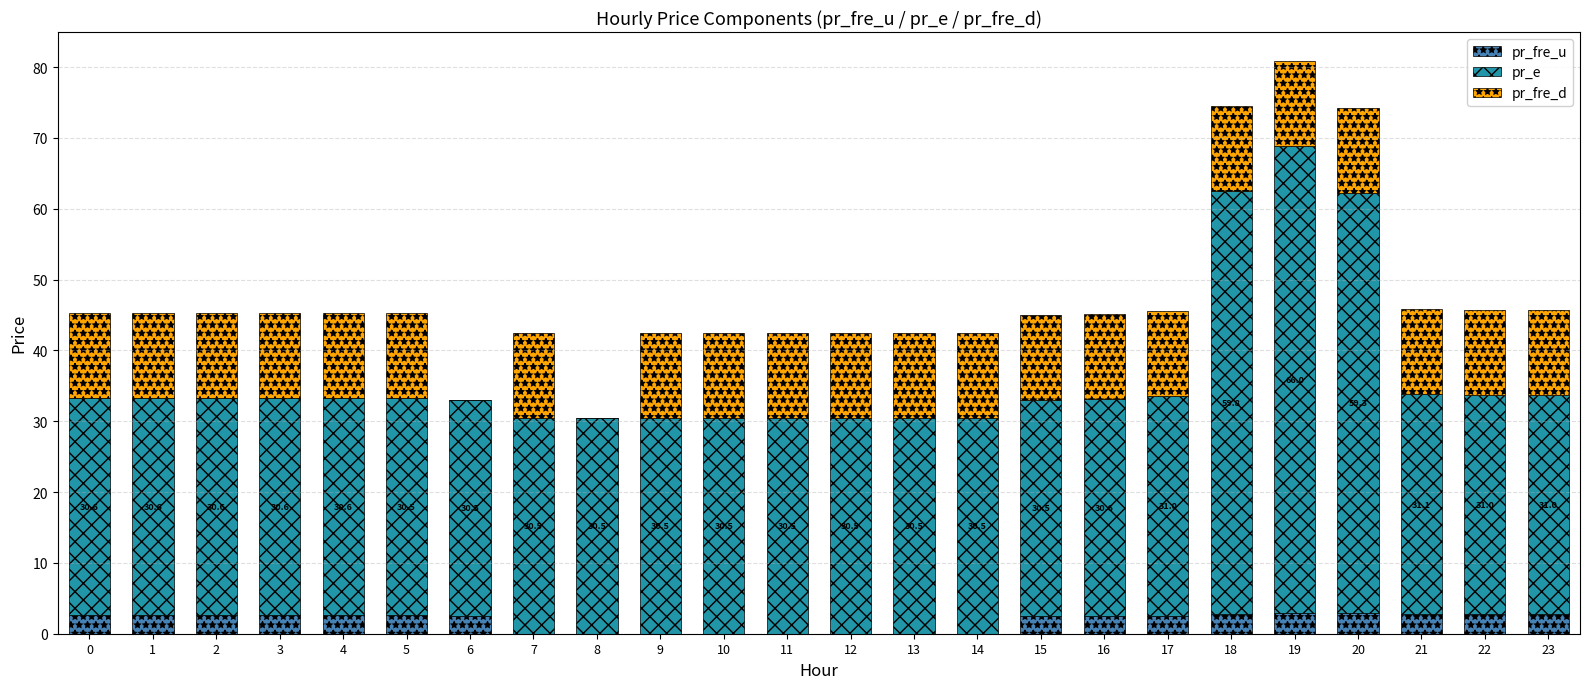

At which category is the sum across all series the highest?

19